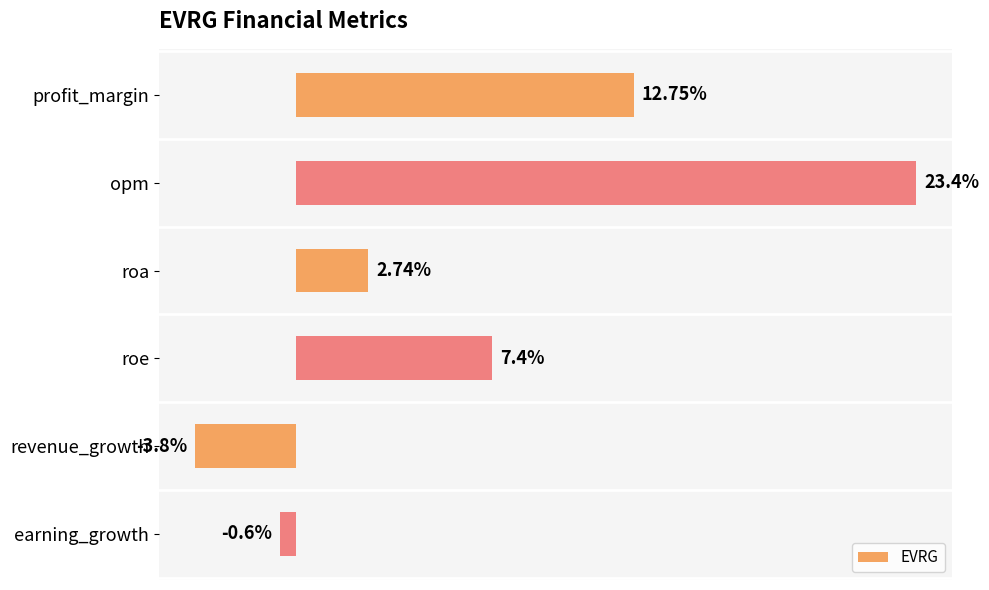

Which label corresponds to the smallest value in the chart?

revenue_growth